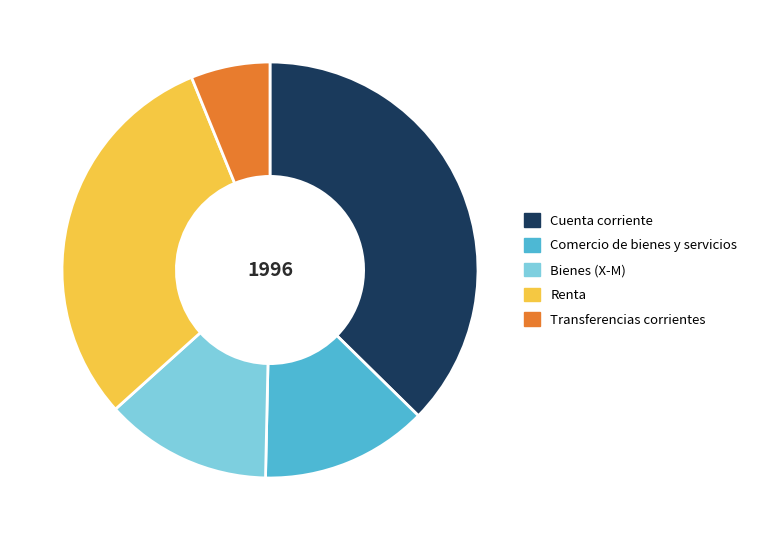

Between Cuenta corriente and Renta, which is larger?

Cuenta corriente